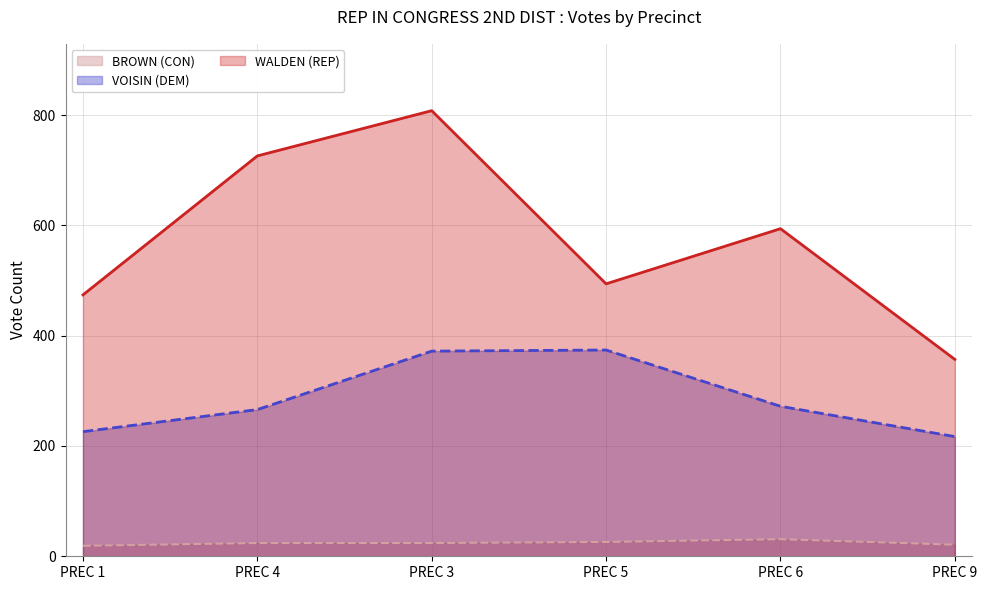

Between PREC 5 and PREC 6, which series saw the biggest shift?

VOISIN (DEM)